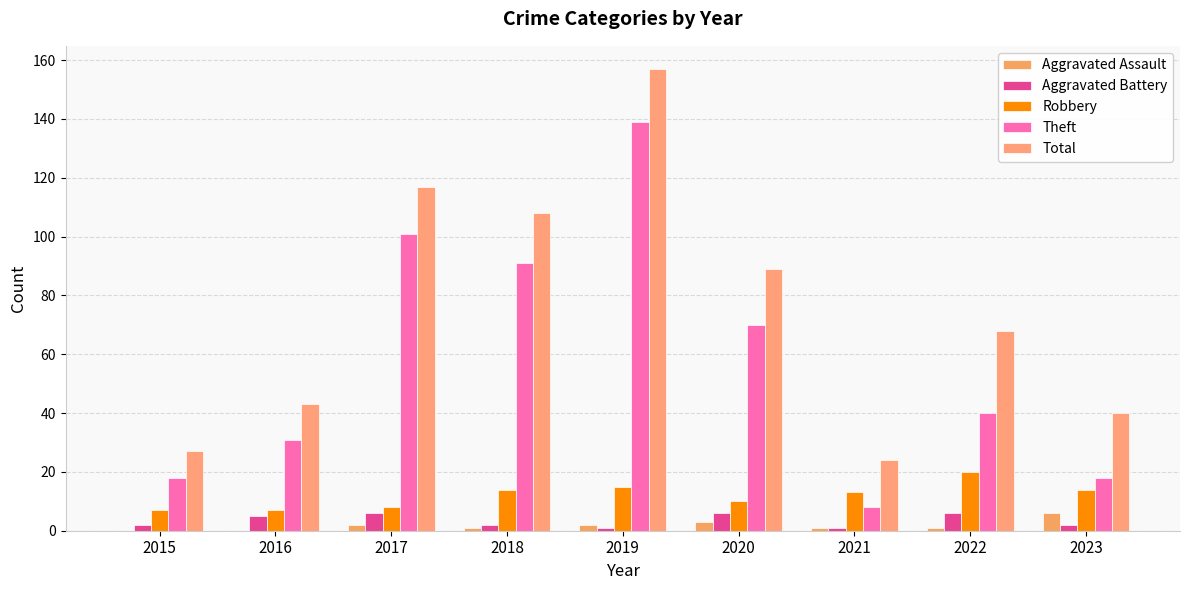

What is the average value of the Robbery series?

12